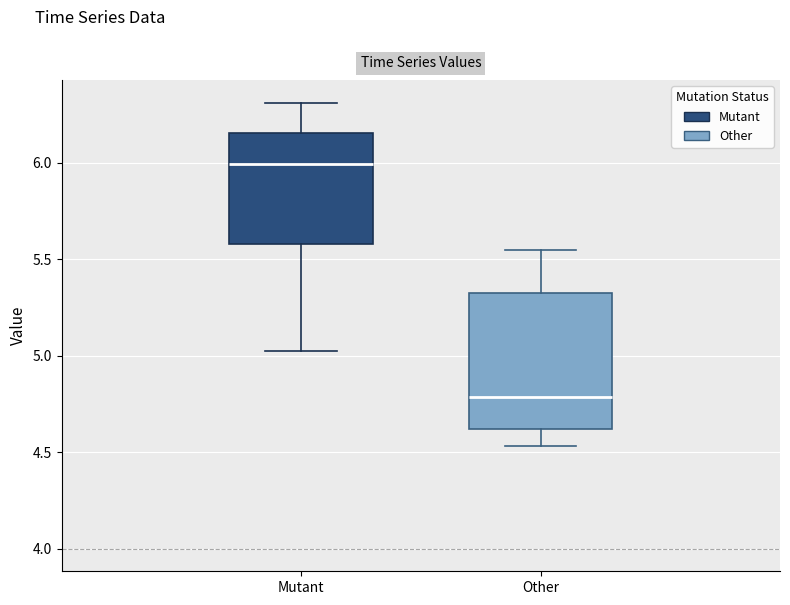

Where does the lower whisker of the box for Mutant end on the y-axis? The values are not printed on the chart, so give them approximately, as read against the axis.

5.05